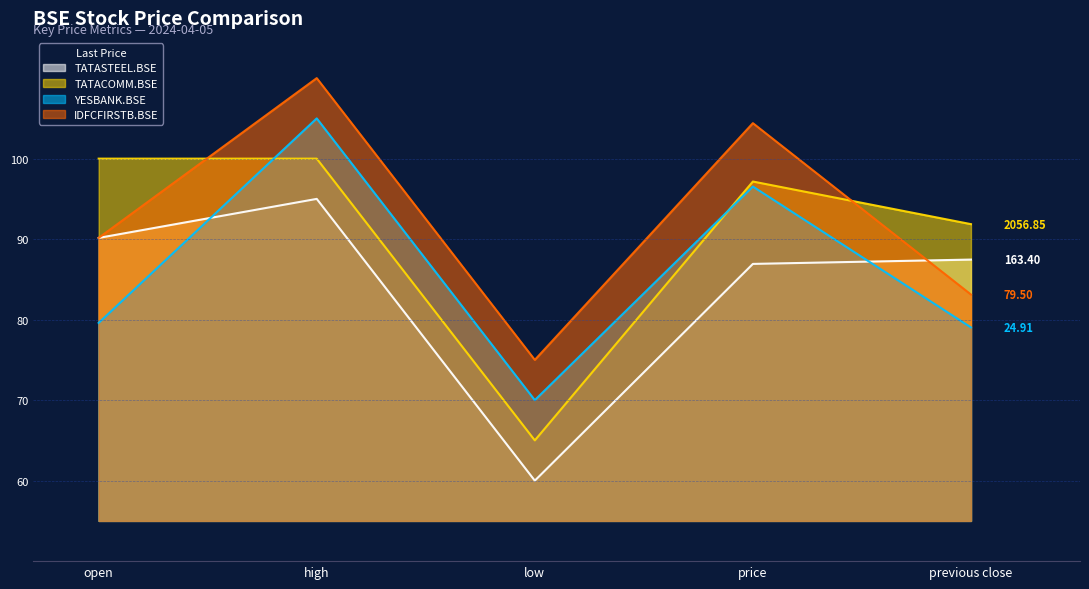

What is the lowest value of the TATASTEEL.BSE series?

60.0